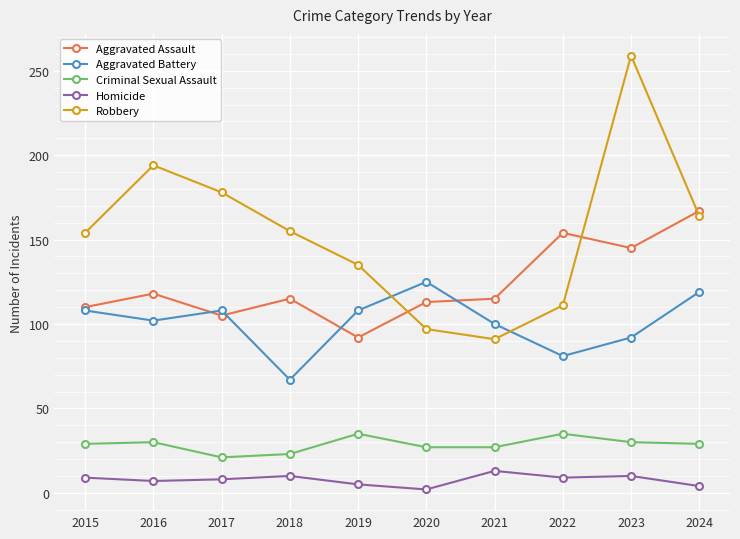

The value of Aggravated Assault at 2019 is 92. True or false?

True